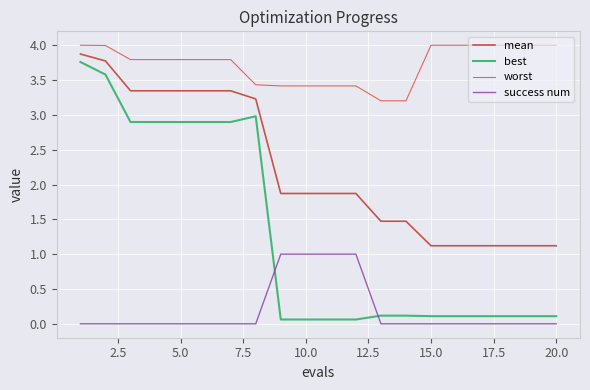

Rank the series by their average value, from lowest to highest.

success num, best, mean, worst